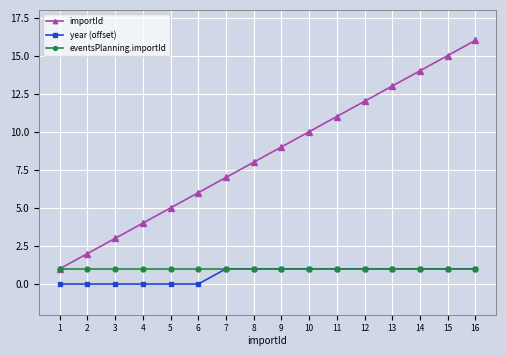

Does the chart display data point markers on the line(s)?

Yes